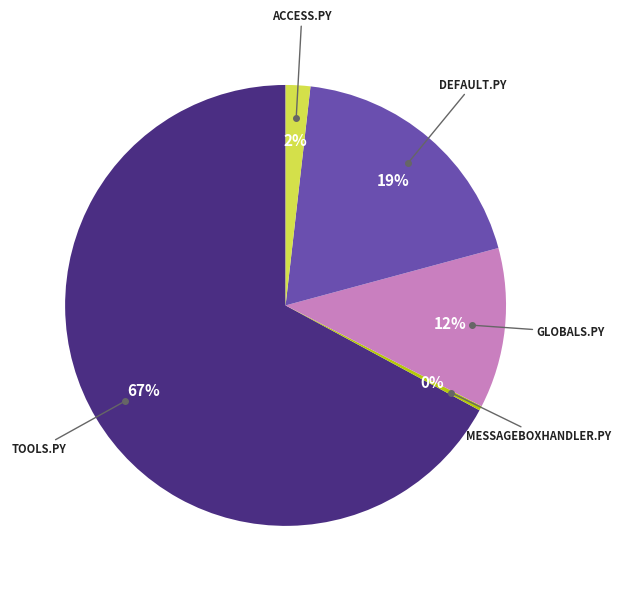

To the nearest percent, what is the difference between the largest and smallest slice percentages?

67%